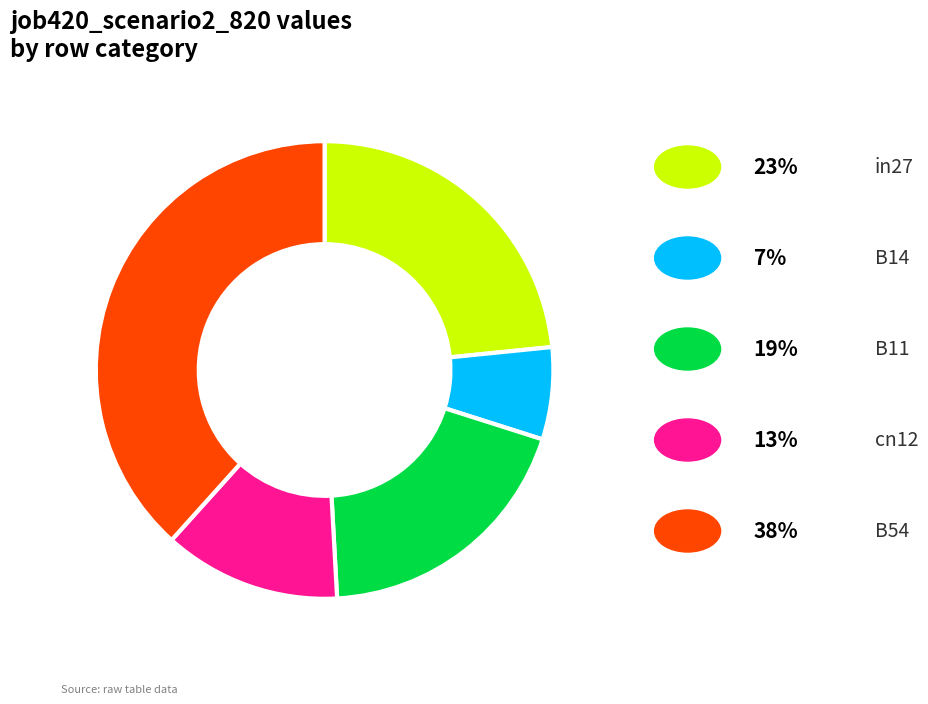

Does any single category account for the majority?

No